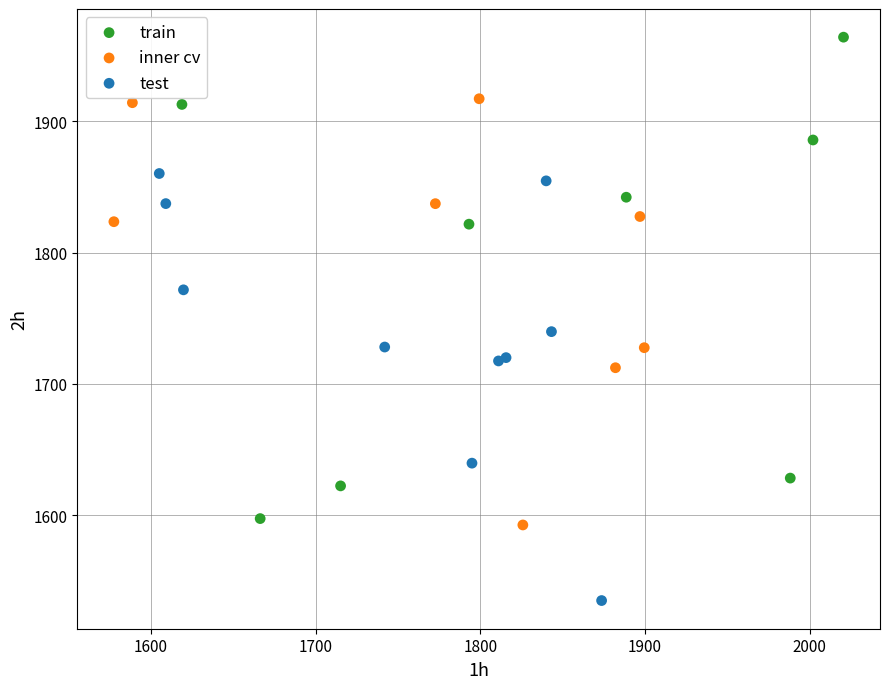

Which series reaches the minimum Y coordinate?

test